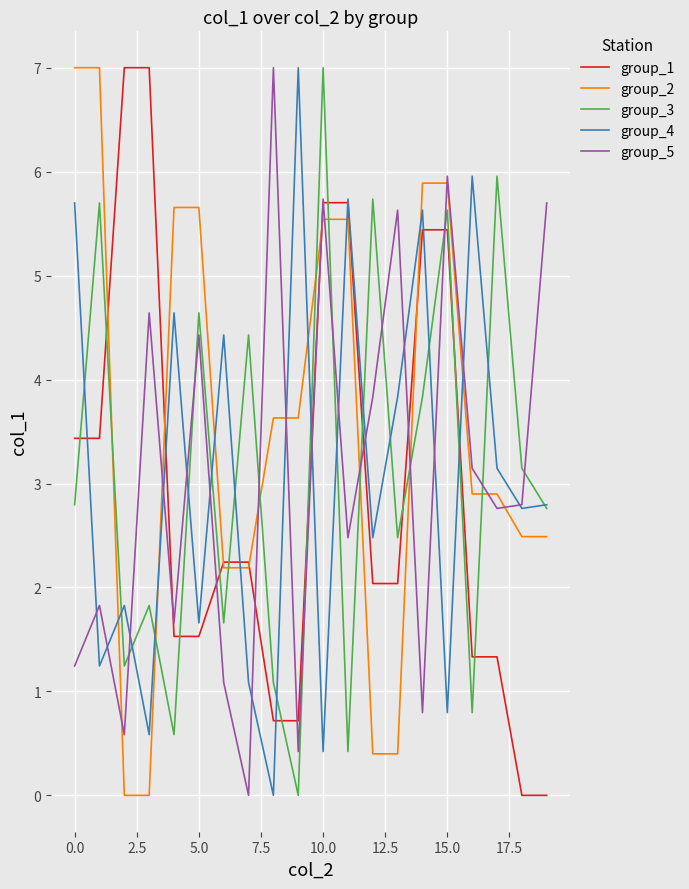

What is the sum of all group_4 values?

61.7